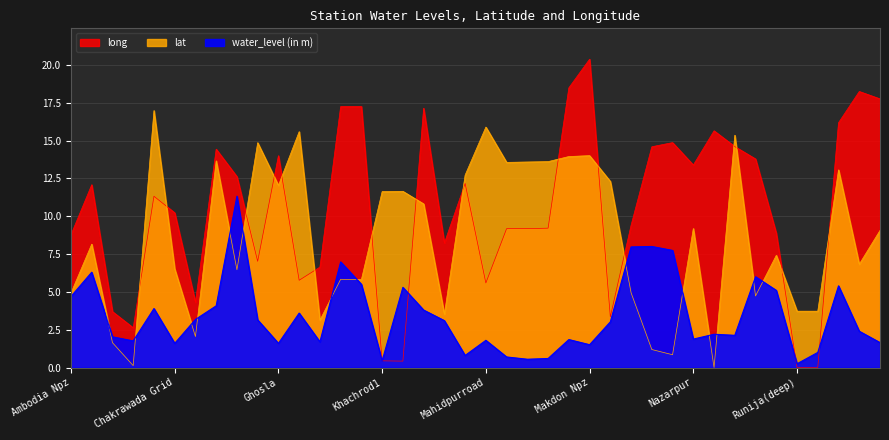

Is it true that water_level (in m) equals 3.2 at Chhoti Ghadsod?

True